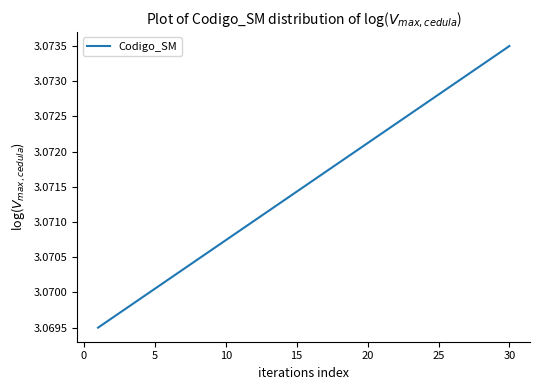

Which has a higher value, 25 or 10?

25